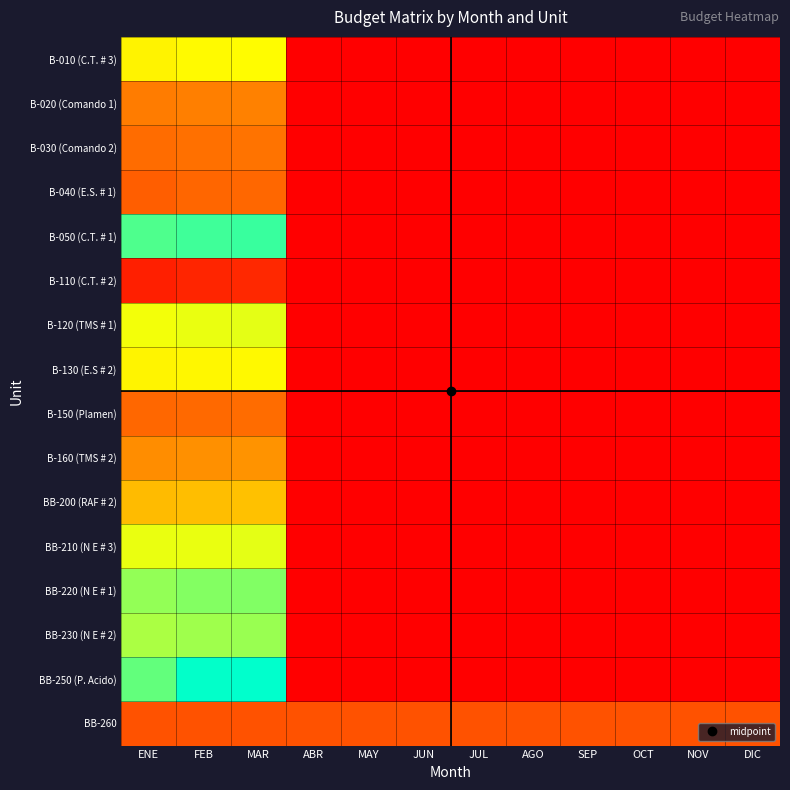

What is the maximum value shown in the chart?

14559616